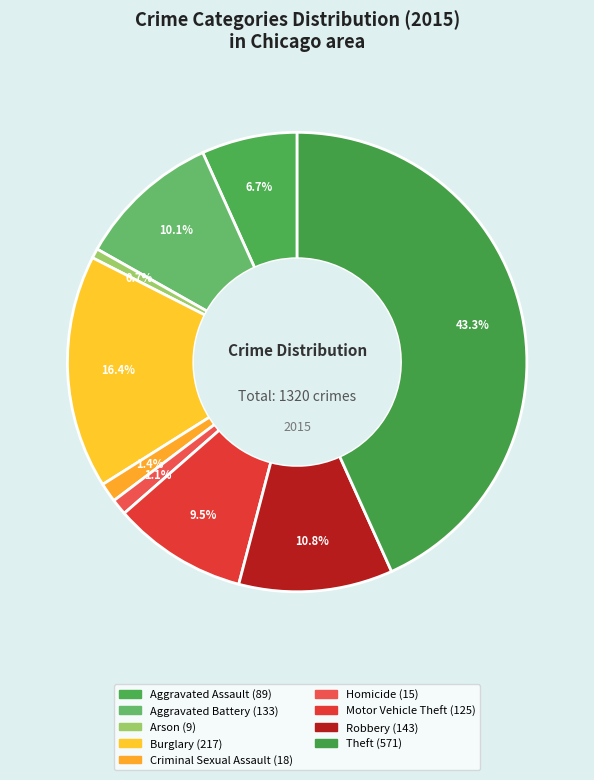

How many slices are in this pie chart?

9